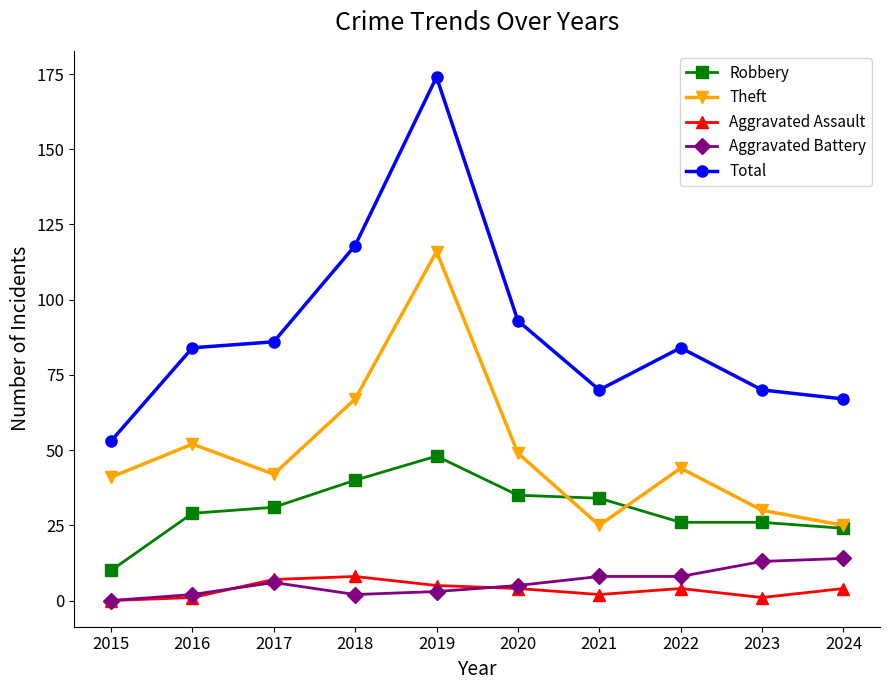

What is the difference between the maximum and minimum values in the Aggravated Battery series?

14